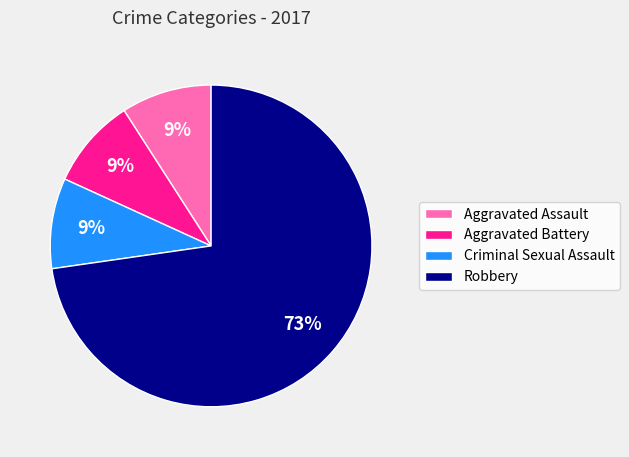

What percentage is the Aggravated Battery slice, to the nearest percent?

9%